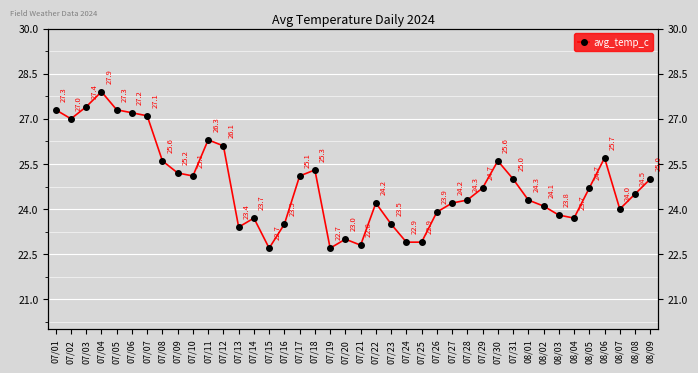

Does the chart display data point markers on the line(s)?

Yes